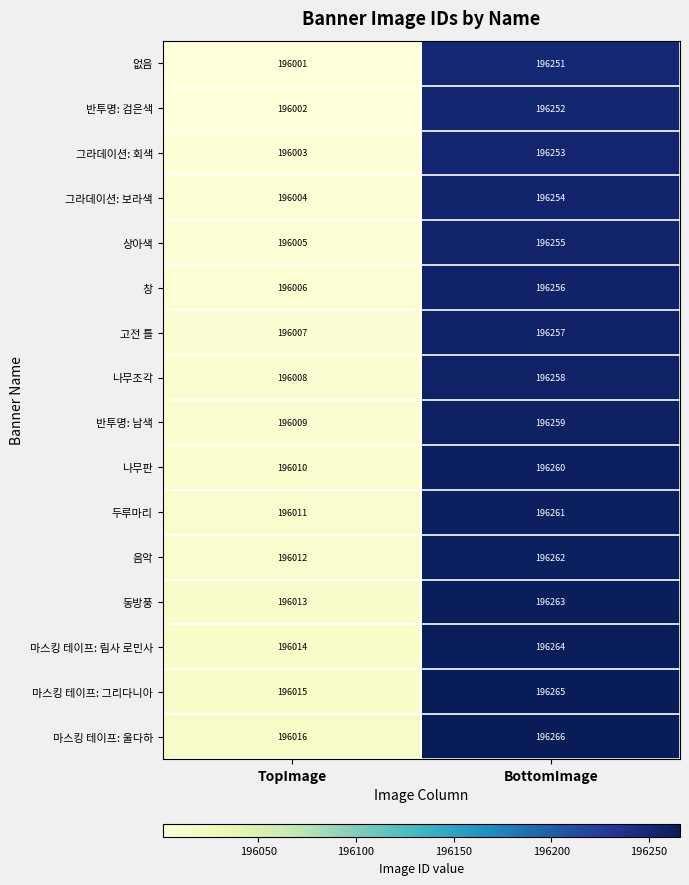

What is the average value of the 두루마리 series?

196136